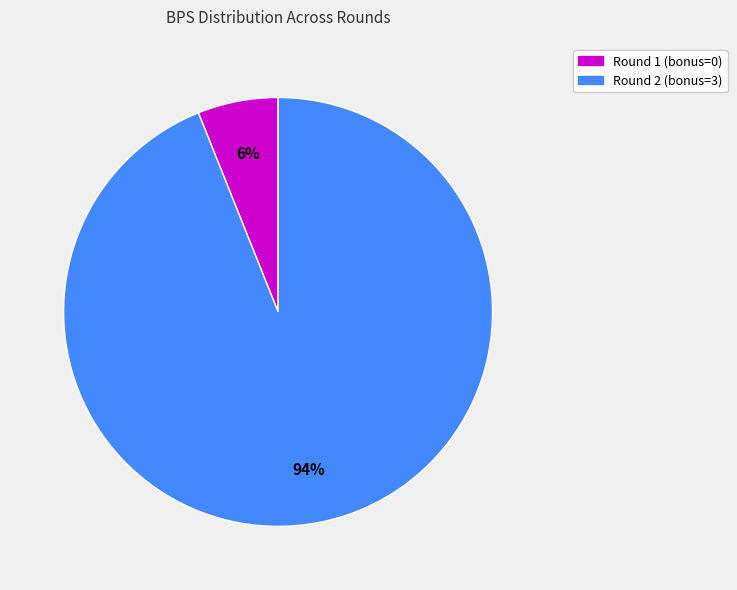

To the nearest percent, what percentage of the pie is Round 2 (bonus=3)?

94%